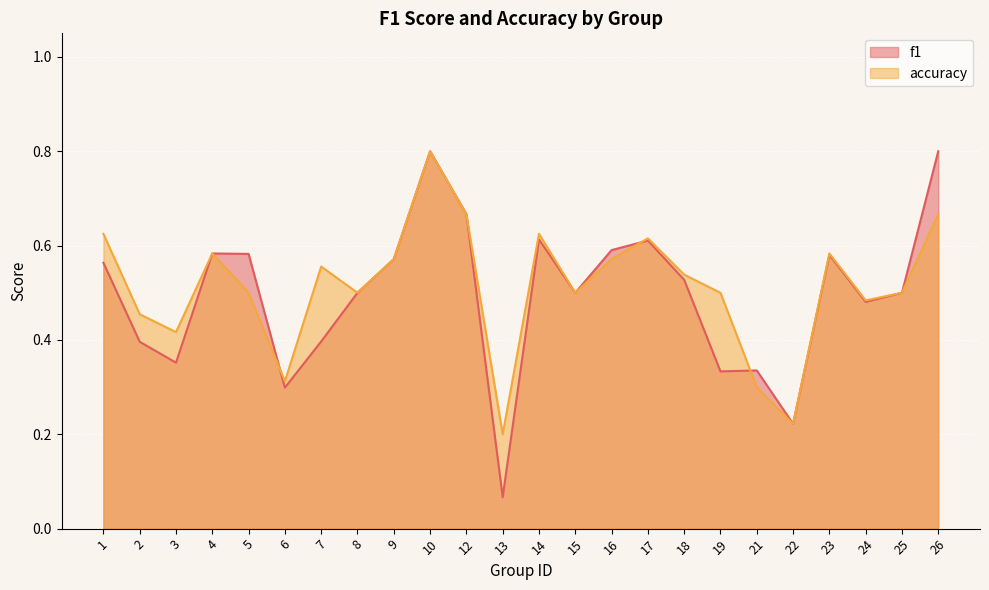

Which series has the largest total across all categories?

accuracy